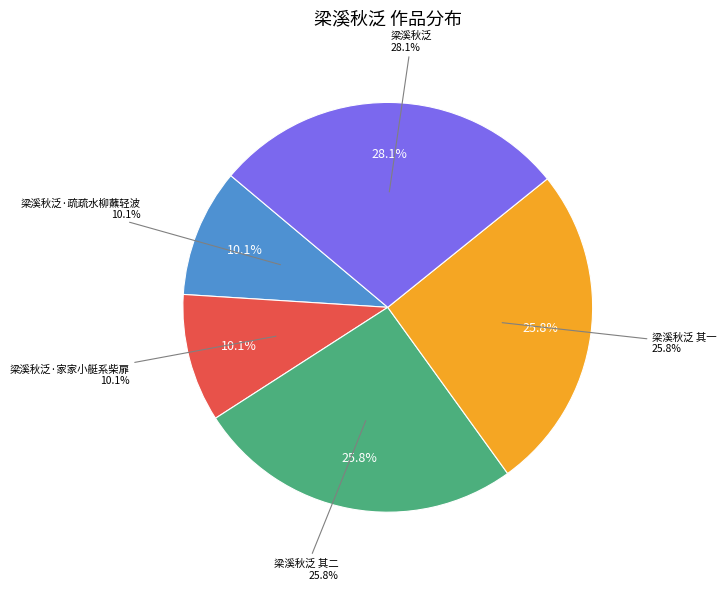

Count the number of slices in the pie.

5